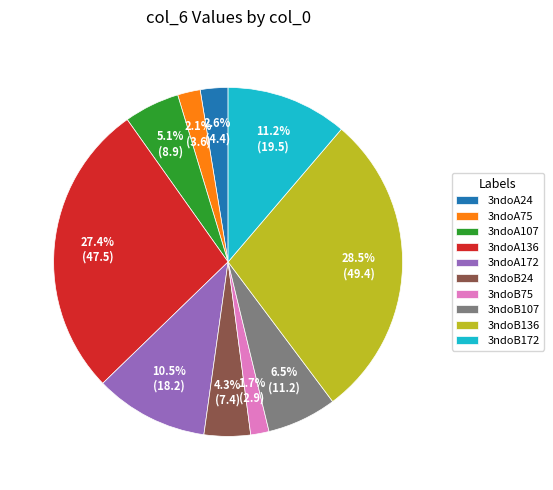

To the nearest percent, what is the difference between the 3ndoA172 and 3ndoB24 slice percentages?

6%